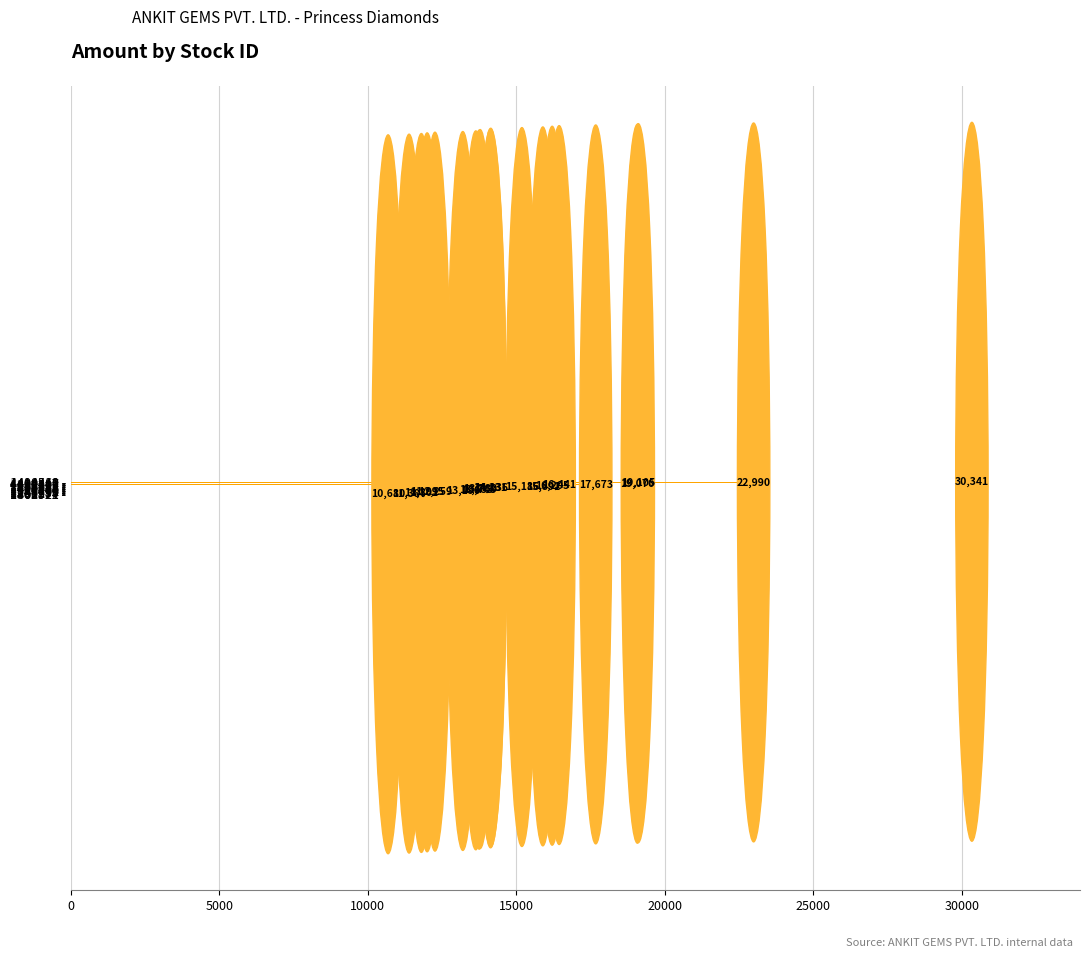

What is the average value?

15682.7